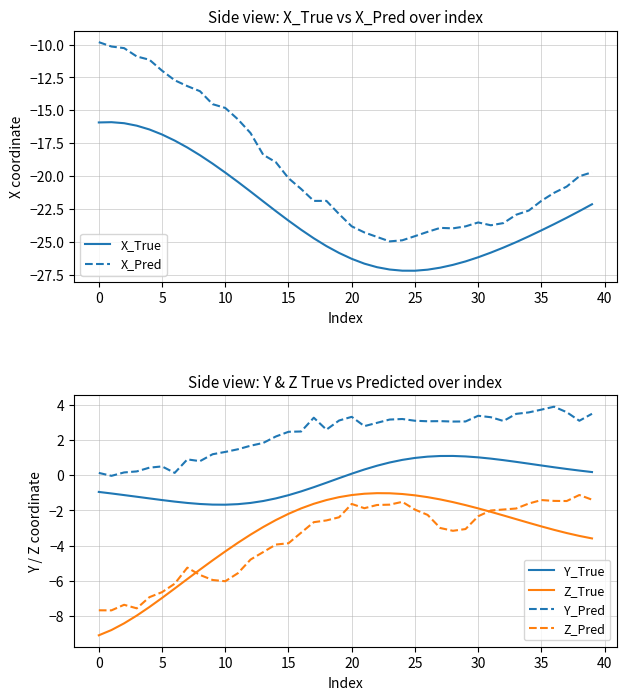

Reading left to right, extract all data points from this chart.

X_True: -15.9	-15.9	-16.0	-16.2	-16.5	-16.8	-17.3	-17.8	-18.4	-19.1	-19.7	-20.5	-21.2	-21.9	-22.7	-23.4	-24.1	-24.7	-25.3	-25.9	-26.3	-26.7	-26.9	-27.1	-27.2	-27.2	-27.1	-27.0	-26.8	-26.5	-26.2	-25.8	-25.4	-25.0	-24.6	-24.1	-23.7	-23.2	-22.7	-22.2
X_Pred: -9.8	-10.1	-10.3	-10.9	-11.2	-12.0	-12.7	-13.2	-13.5	-14.5	-14.8	-15.7	-16.7	-18.4	-19.0	-20.2	-21.0	-21.9	-21.9	-22.9	-23.8	-24.3	-24.6	-25.0	-24.9	-24.6	-24.3	-23.9	-24.0	-23.8	-23.5	-23.8	-23.6	-23.0	-22.6	-21.9	-21.3	-20.8	-20.0	-19.7
Y_True: -1.0	-1.0	-1.1	-1.2	-1.3	-1.4	-1.5	-1.6	-1.6	-1.7	-1.7	-1.6	-1.6	-1.5	-1.3	-1.1	-0.9	-0.7	-0.4	-0.2	0.1	0.3	0.5	0.7	0.9	1.0	1.0	1.1	1.1	1.1	1.0	0.9	0.8	0.8	0.7	0.5	0.4	0.3	0.3	0.2
Z_True: -9.1	-8.8	-8.4	-8.0	-7.5	-7.0	-6.4	-5.9	-5.4	-4.8	-4.3	-3.8	-3.4	-2.9	-2.5	-2.2	-1.9	-1.6	-1.4	-1.2	-1.1	-1.1	-1.0	-1.0	-1.1	-1.1	-1.2	-1.4	-1.5	-1.7	-1.9	-2.1	-2.3	-2.5	-2.7	-2.9	-3.1	-3.3	-3.4	-3.6
Y_Pred: 0.1	-0.0	0.2	0.2	0.4	0.5	0.1	0.9	0.8	1.2	1.3	1.5	1.7	1.8	2.2	2.5	2.5	3.3	2.6	3.1	3.3	2.8	3.0	3.2	3.2	3.1	3.1	3.1	3.0	3.0	3.4	3.3	3.1	3.5	3.6	3.7	3.9	3.6	3.1	3.5
Z_Pred: -7.7	-7.7	-7.4	-7.6	-6.9	-6.6	-6.2	-5.2	-5.7	-5.9	-6.0	-5.6	-4.8	-4.4	-3.9	-3.9	-3.3	-2.7	-2.6	-2.4	-1.6	-1.9	-1.7	-1.7	-1.5	-2.0	-2.3	-3.0	-3.2	-3.1	-2.3	-2.0	-1.9	-1.9	-1.6	-1.4	-1.5	-1.5	-1.1	-1.4